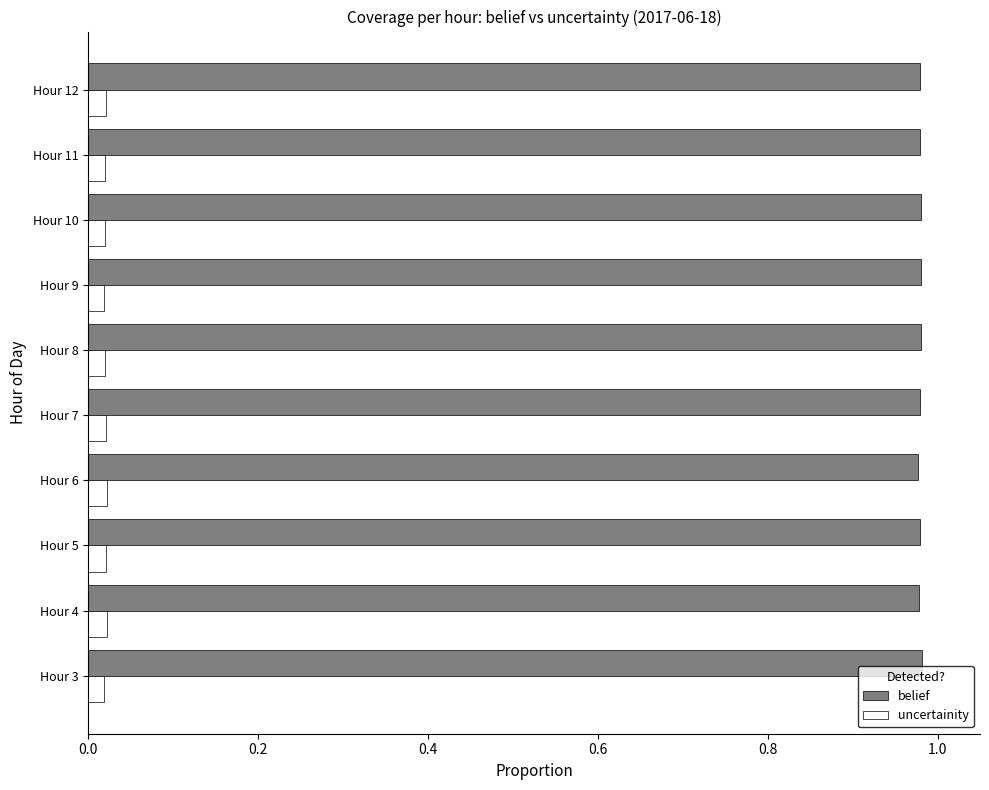

True or false: belief has a value of 0.6 at Hour 4.

False